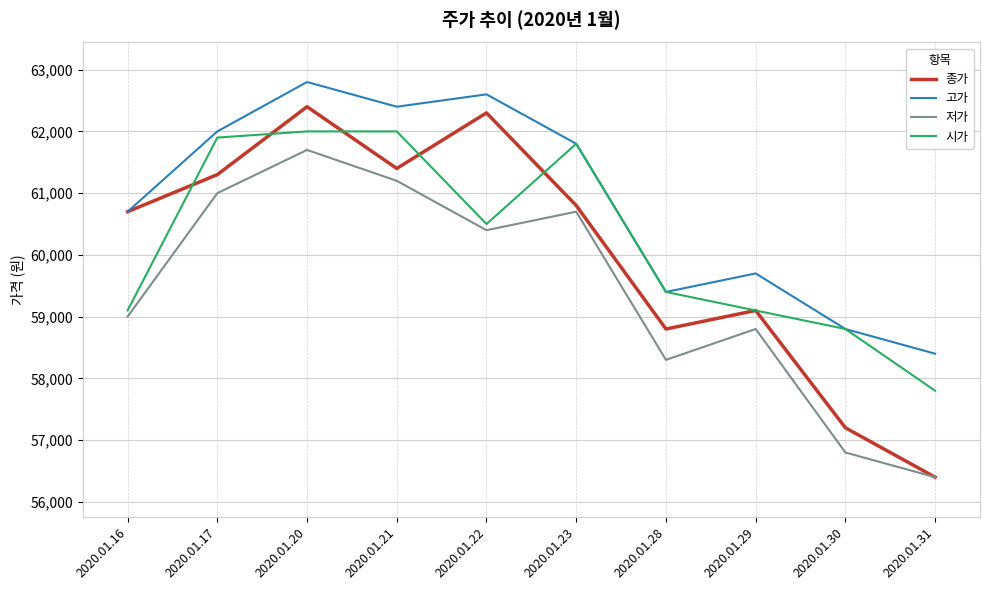

Reading left to right, list all the values displayed in this chart.

종가: 2020.01.16=60700	2020.01.17=61300	2020.01.20=62400	2020.01.21=61400	2020.01.22=62300	2020.01.23=60800	2020.01.28=58800	2020.01.29=59100	2020.01.30=57200	2020.01.31=56400
고가: 2020.01.16=60700	2020.01.17=62000	2020.01.20=62800	2020.01.21=62400	2020.01.22=62600	2020.01.23=61800	2020.01.28=59400	2020.01.29=59700	2020.01.30=58800	2020.01.31=58400
저가: 2020.01.16=59000	2020.01.17=61000	2020.01.20=61700	2020.01.21=61200	2020.01.22=60400	2020.01.23=60700	2020.01.28=58300	2020.01.29=58800	2020.01.30=56800	2020.01.31=56400
시가: 2020.01.16=59100	2020.01.17=61900	2020.01.20=62000	2020.01.21=62000	2020.01.22=60500	2020.01.23=61800	2020.01.28=59400	2020.01.29=59100	2020.01.30=58800	2020.01.31=57800